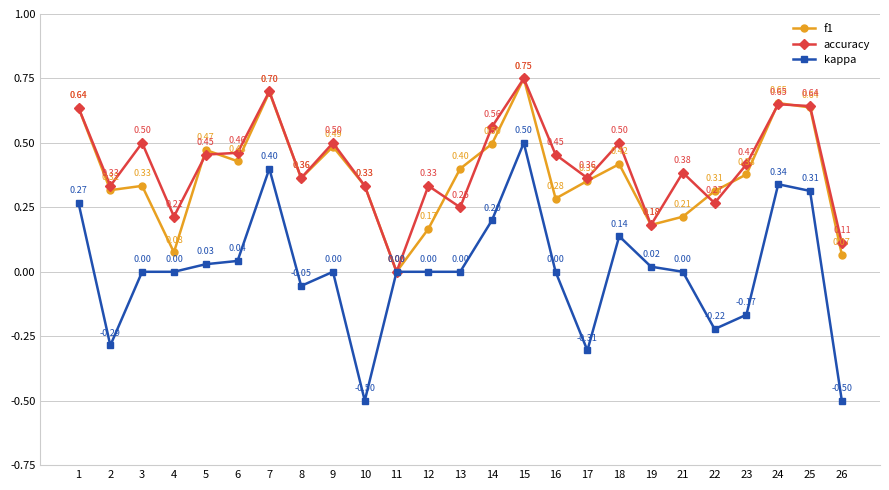

Which series has the largest range (max minus min)?

kappa